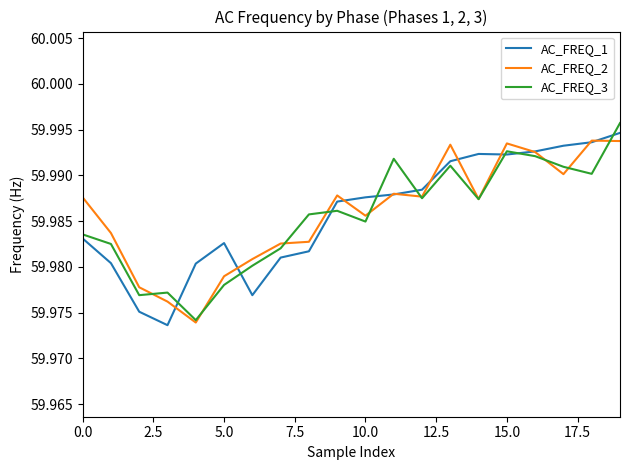

Count the number of categories in the chart.

20